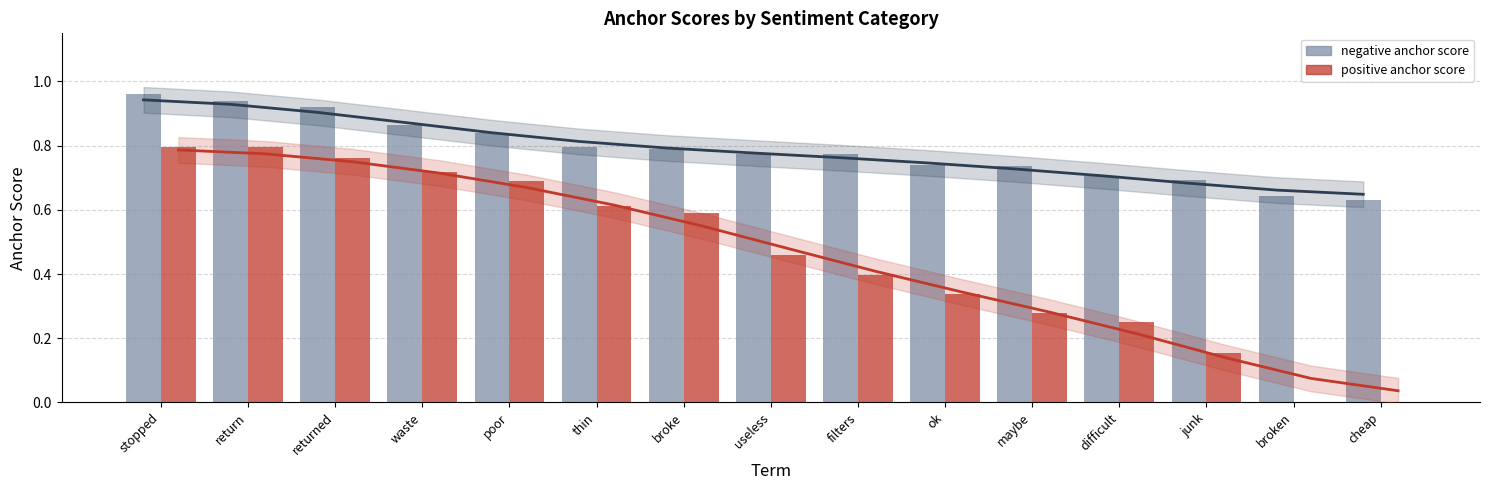

How many bars are there in each group?

2